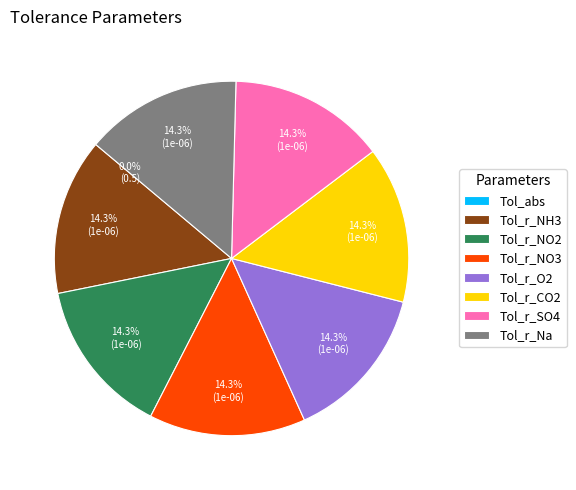

Is there a majority slice in this chart?

No